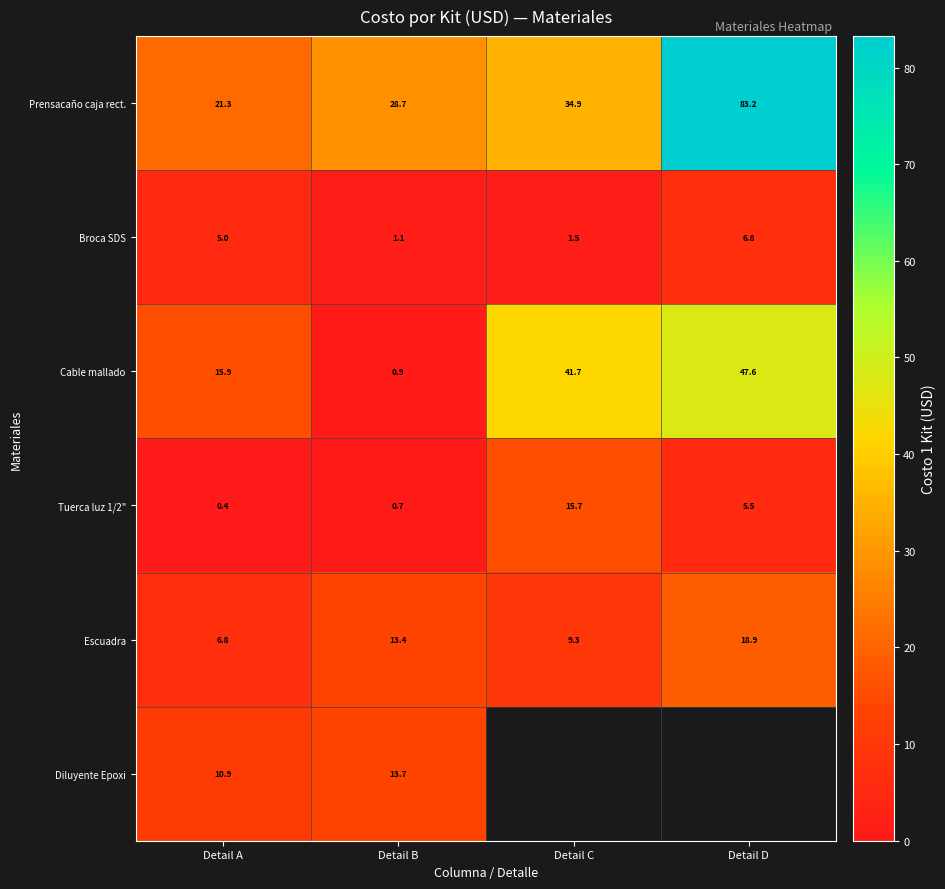

What is the highest value of the Broca SDS series?

6.8